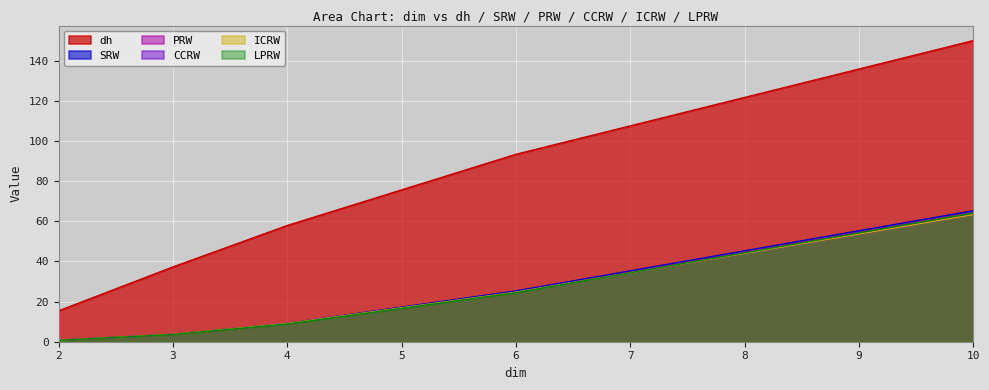

What is the minimum value for dh?

15.4